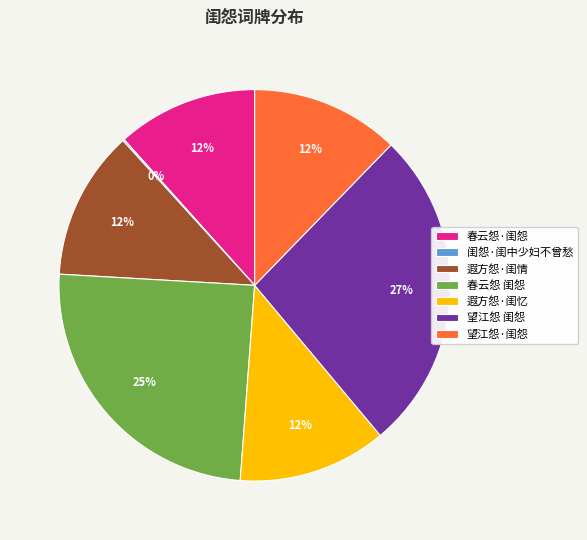

Is there any slice that represents more than half of the pie?

No